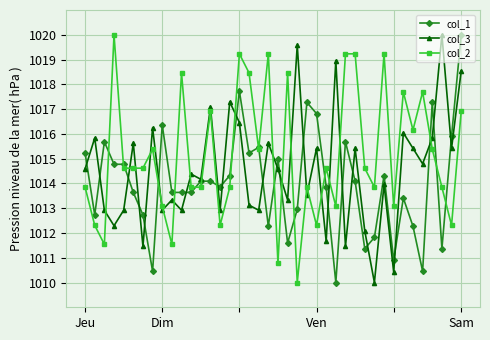

How many times do col_3 and col_2 cross each other?

18